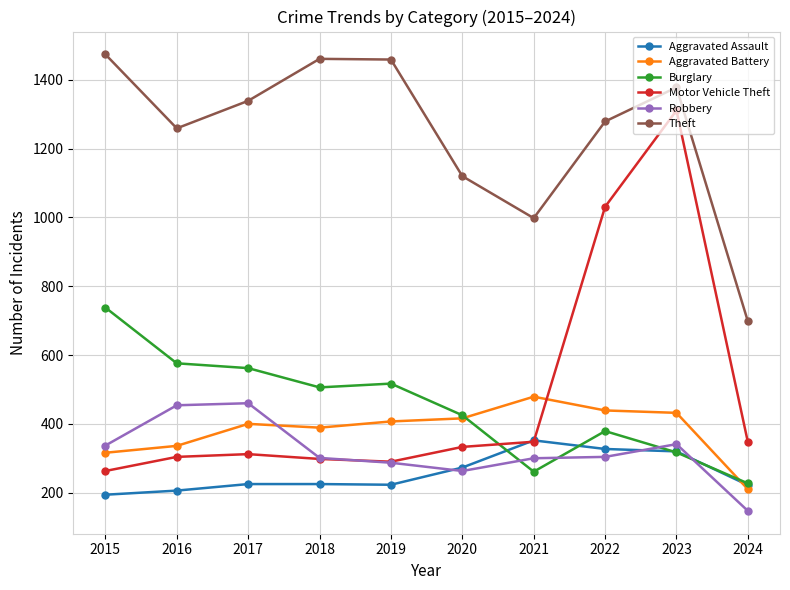

What are all the series names shown in the legend?

Aggravated Assault, Aggravated Battery, Burglary, Motor Vehicle Theft, Robbery, Theft